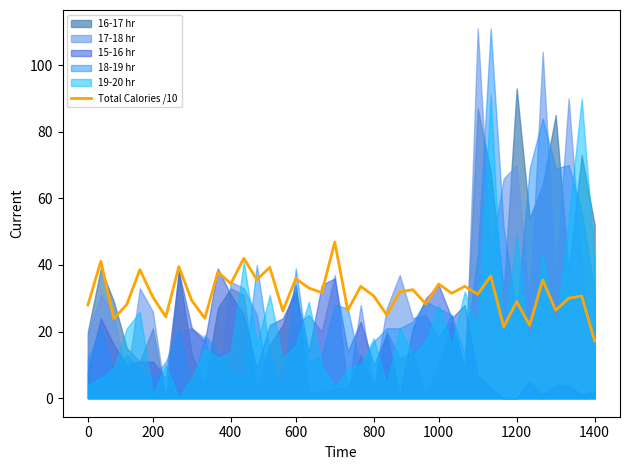

What is the highest value of the Total Calories /10 series?

46.9